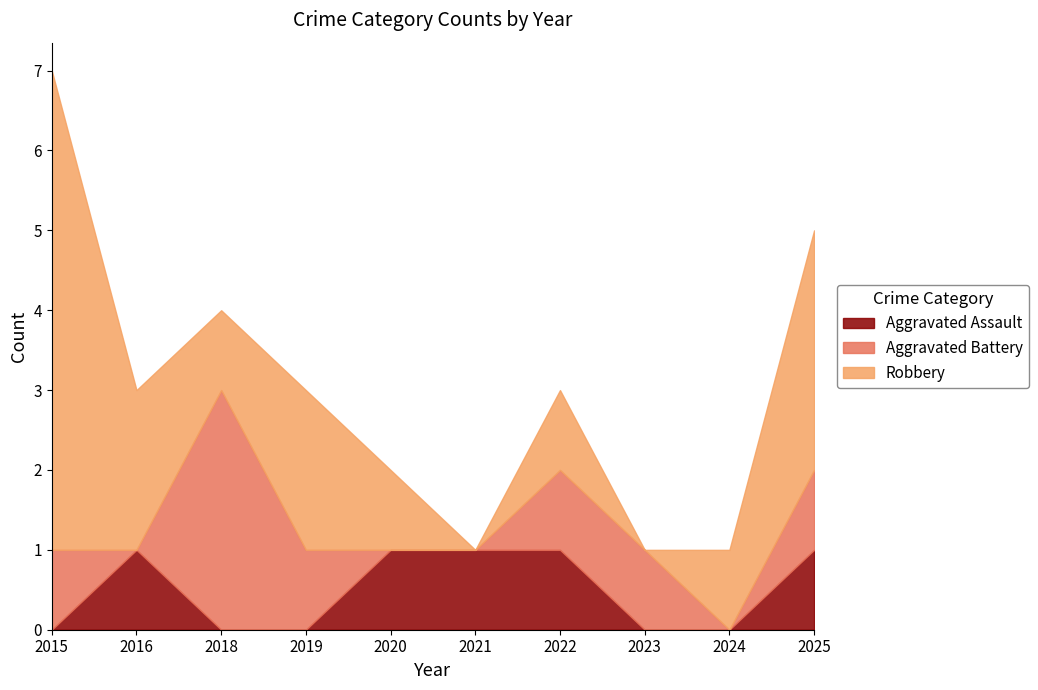

True or false: Aggravated Battery has a value of 2 at 2015.

False